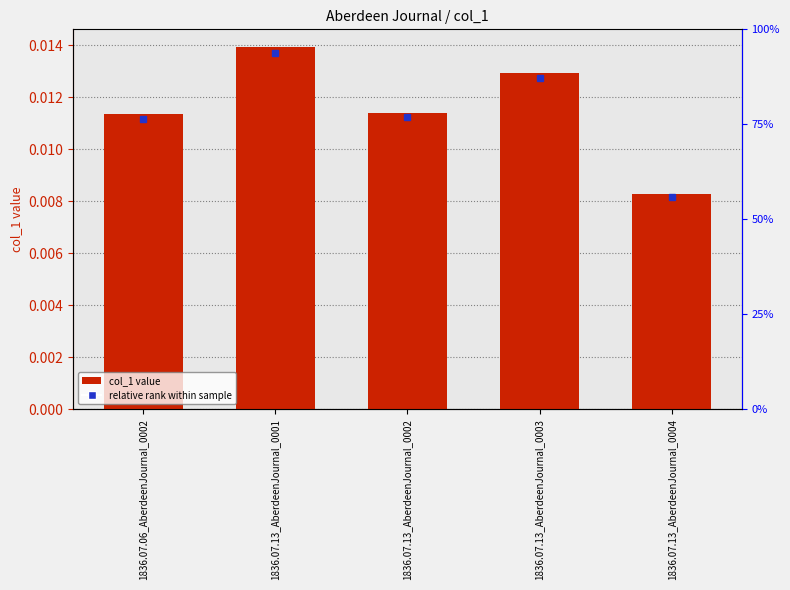

Is it true that the value at 1836.07.06_AberdeenJournal_0002 is 0.0?

True